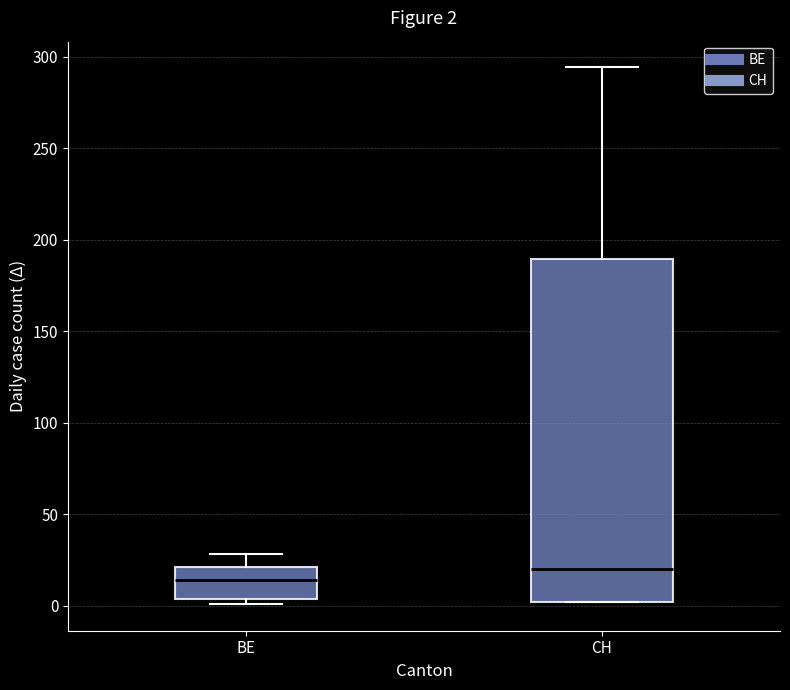

Which box is the tallest, from its lower edge to its upper edge?

CH